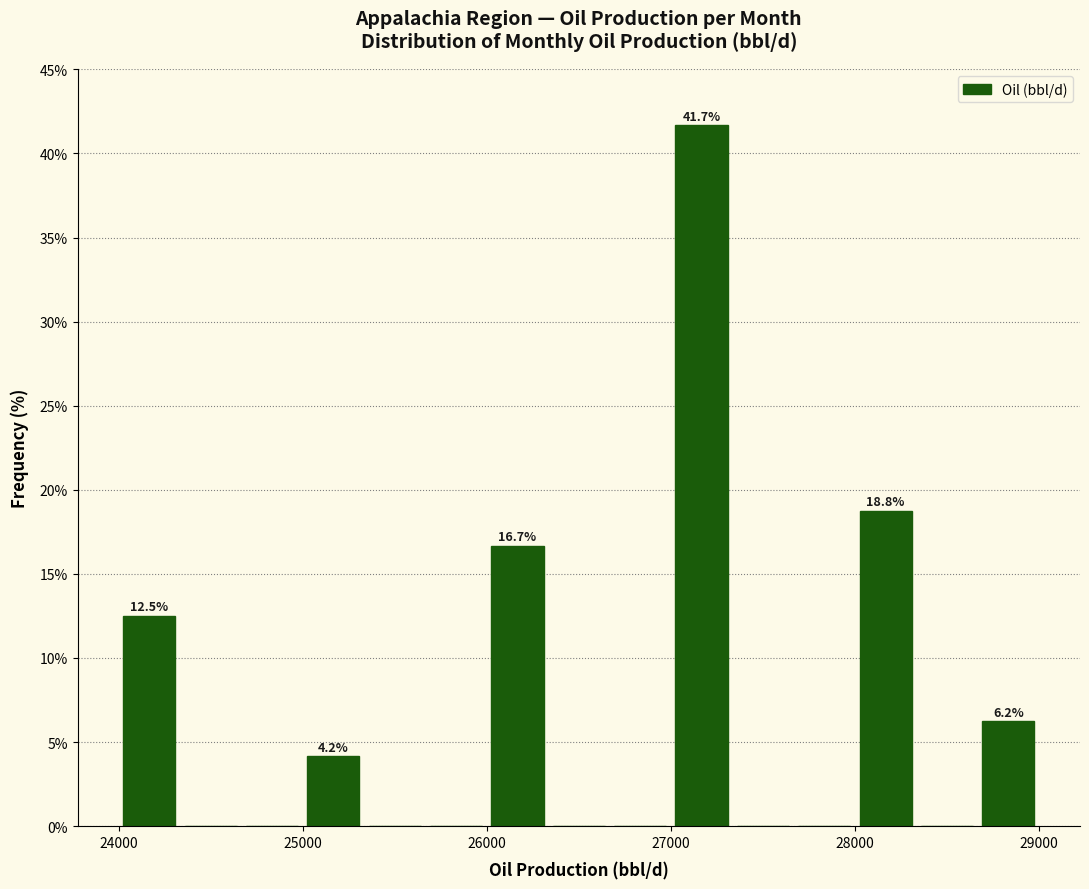

Read against the x-axis, roughly where is the centre of the tallest bar?

27200